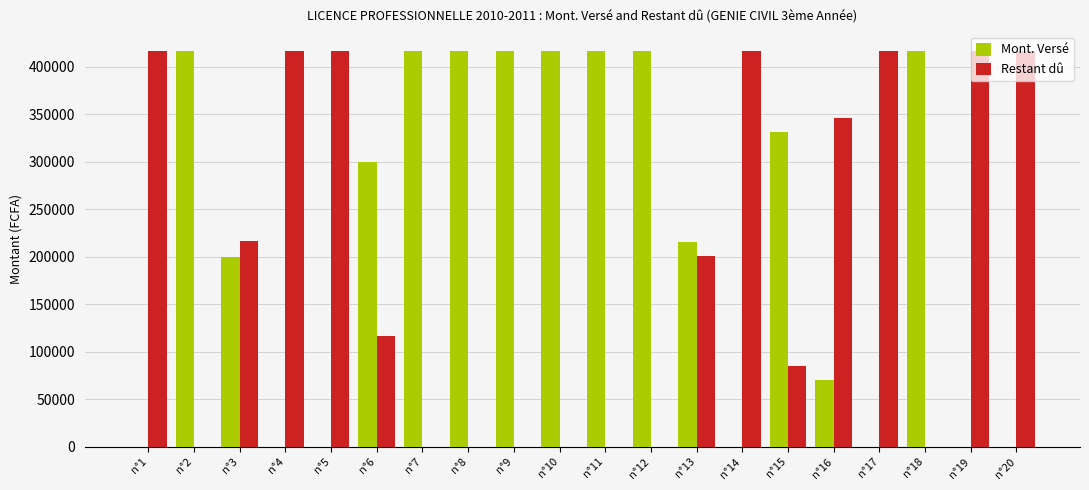

The value of Restant dû at n°12 is 0. True or false?

True